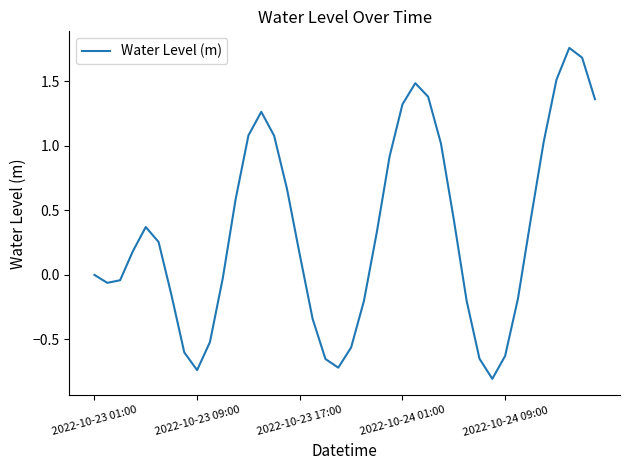

What is the smallest value displayed?

-0.8